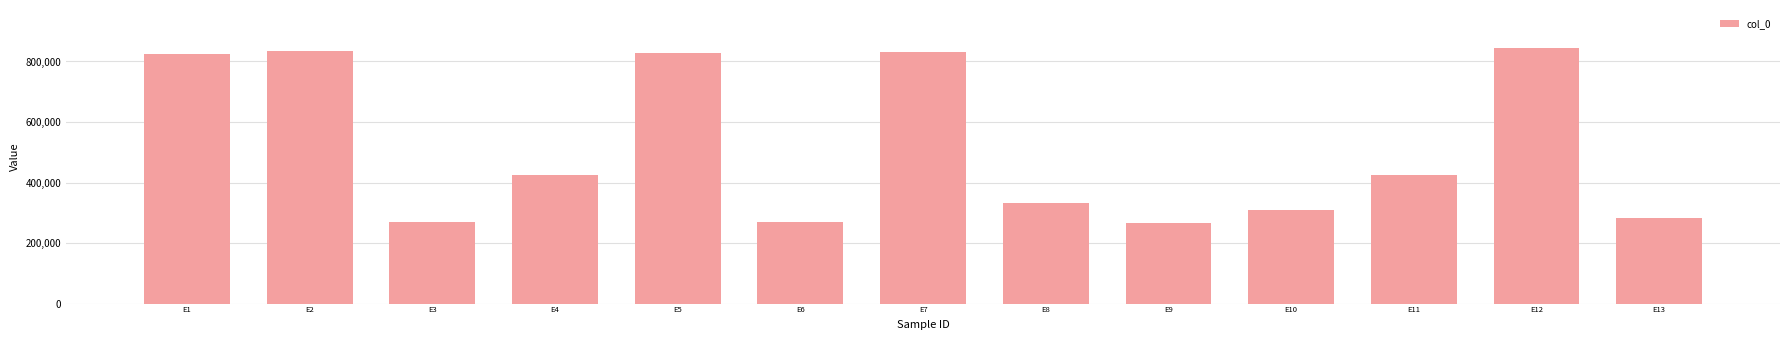

What is the average value?

518495